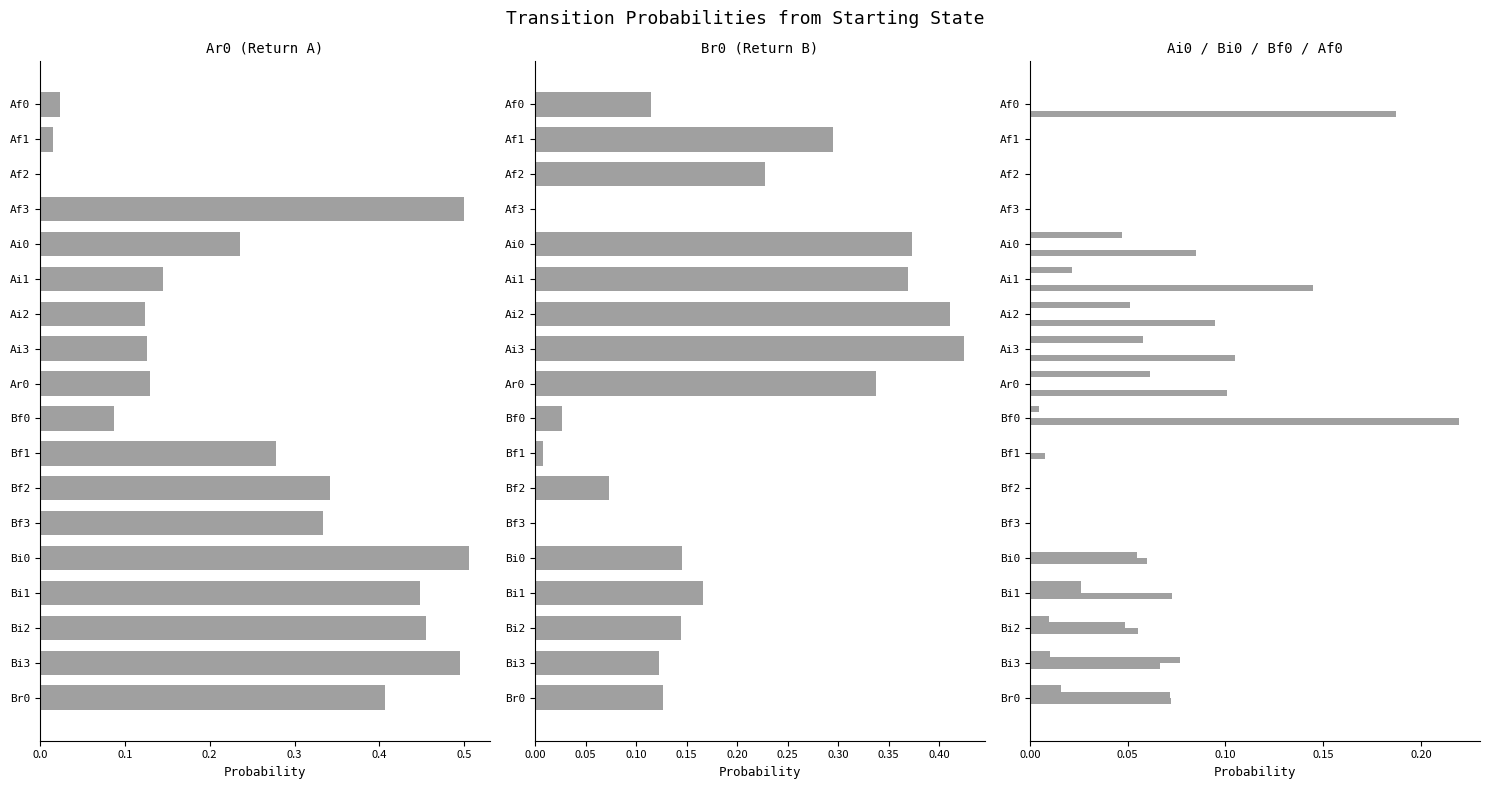

What are all the series names shown in the legend?

Ar0, Br0, Ai0, Bi0, Bf0, Af0